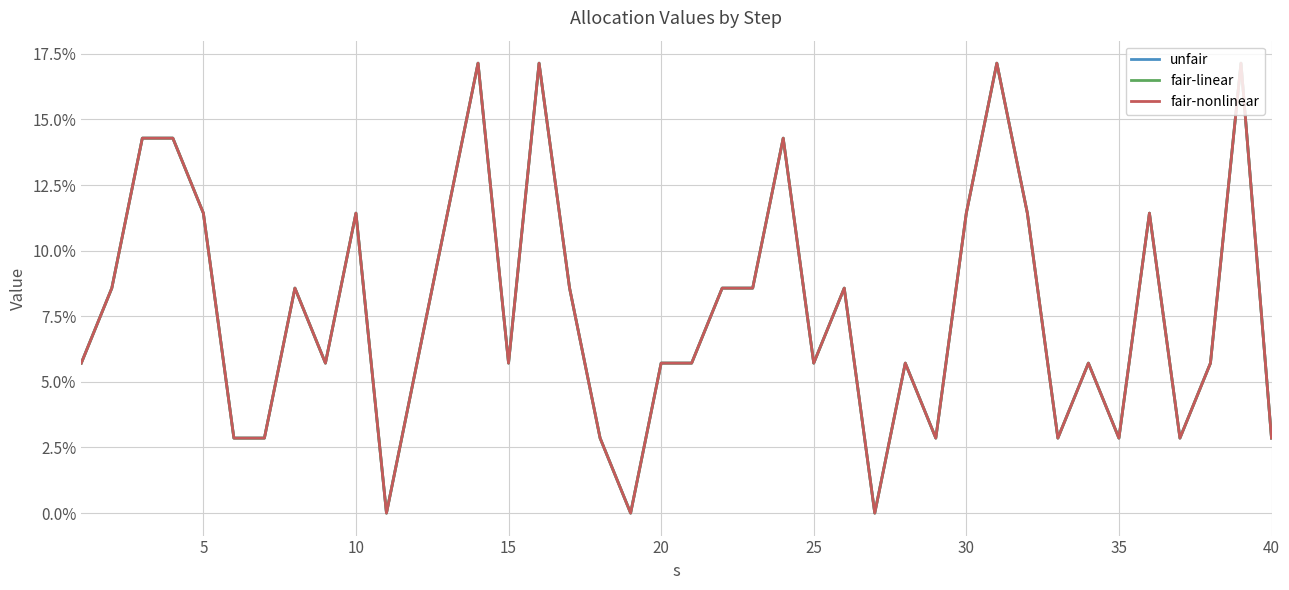

Does the chart display data point markers on the line(s)?

No